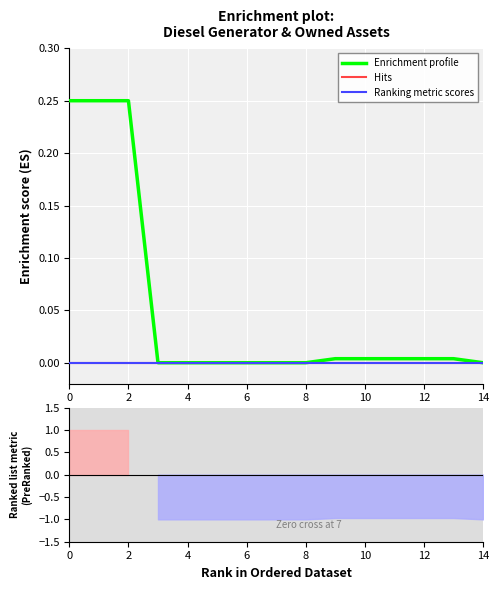

Count the number of categories in the chart.

15